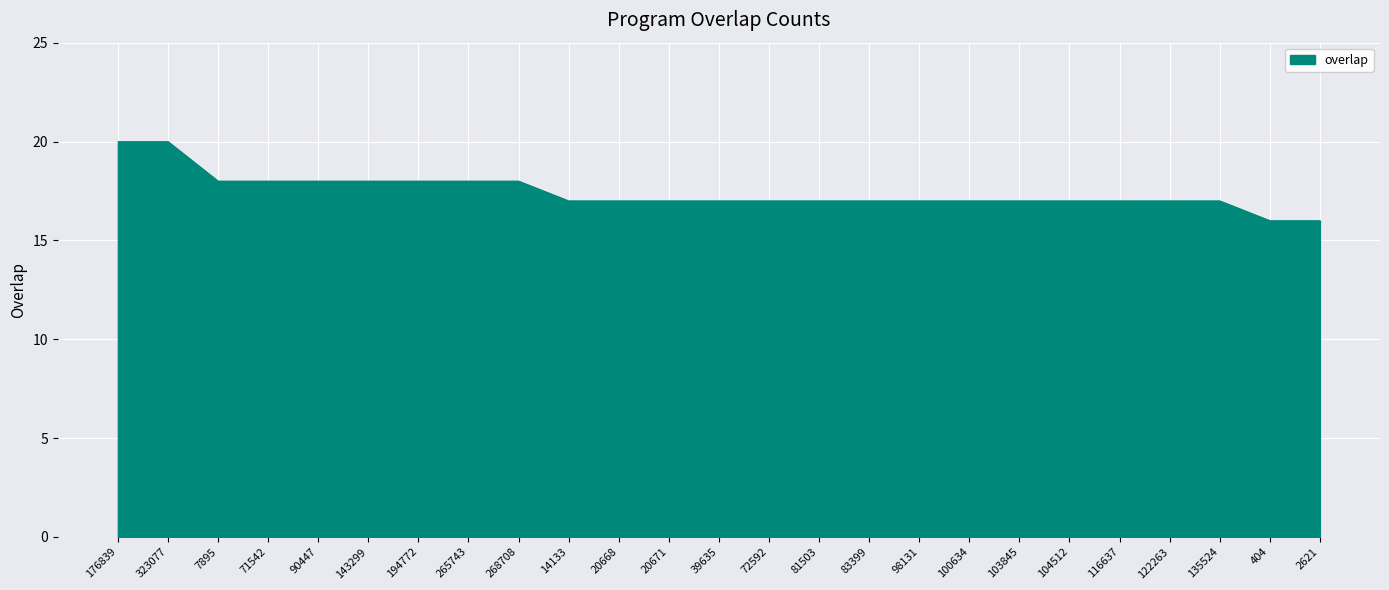

What is the ratio of the value at 122263 to the value at 2621?

1.1